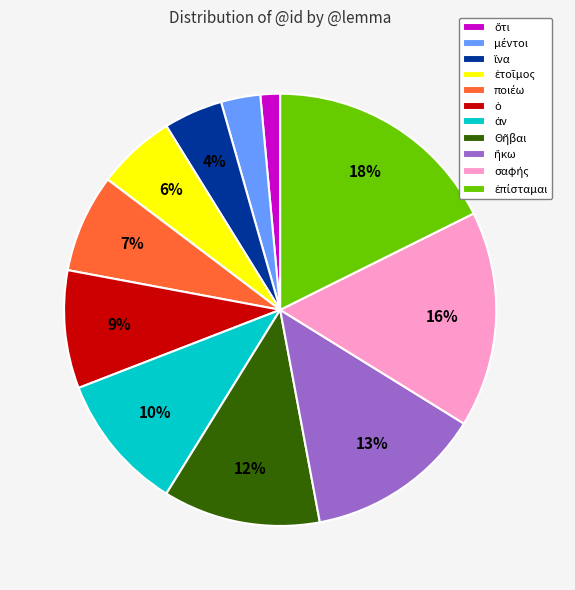

Is there any slice that represents more than half of the pie?

No